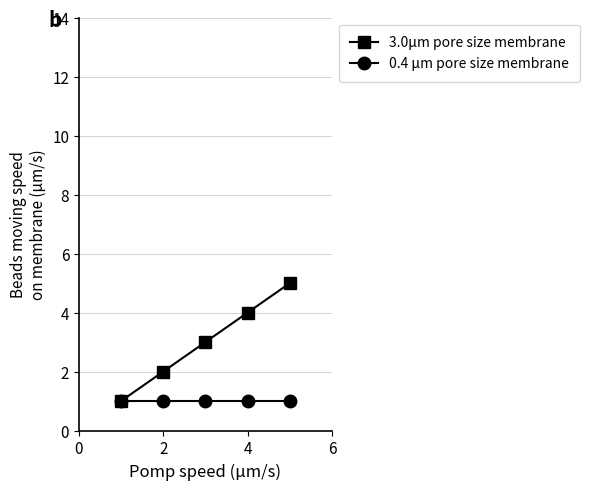

List the series in order of their peak value, lowest first.

0.4 μm pore size membrane, 3.0μm pore size membrane